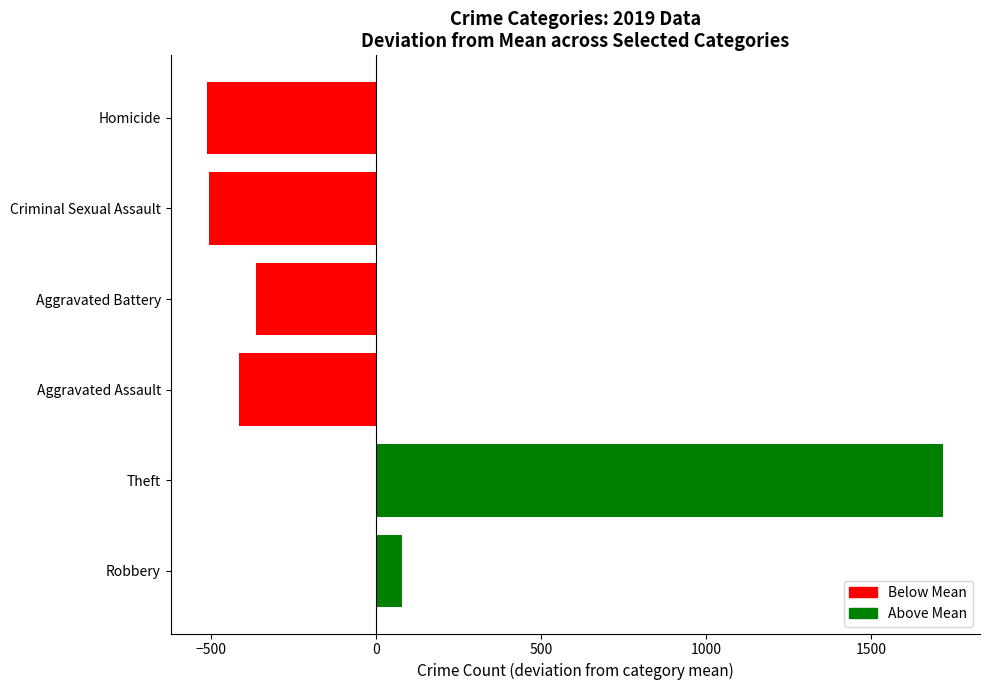

Count the number of categories in the chart.

6